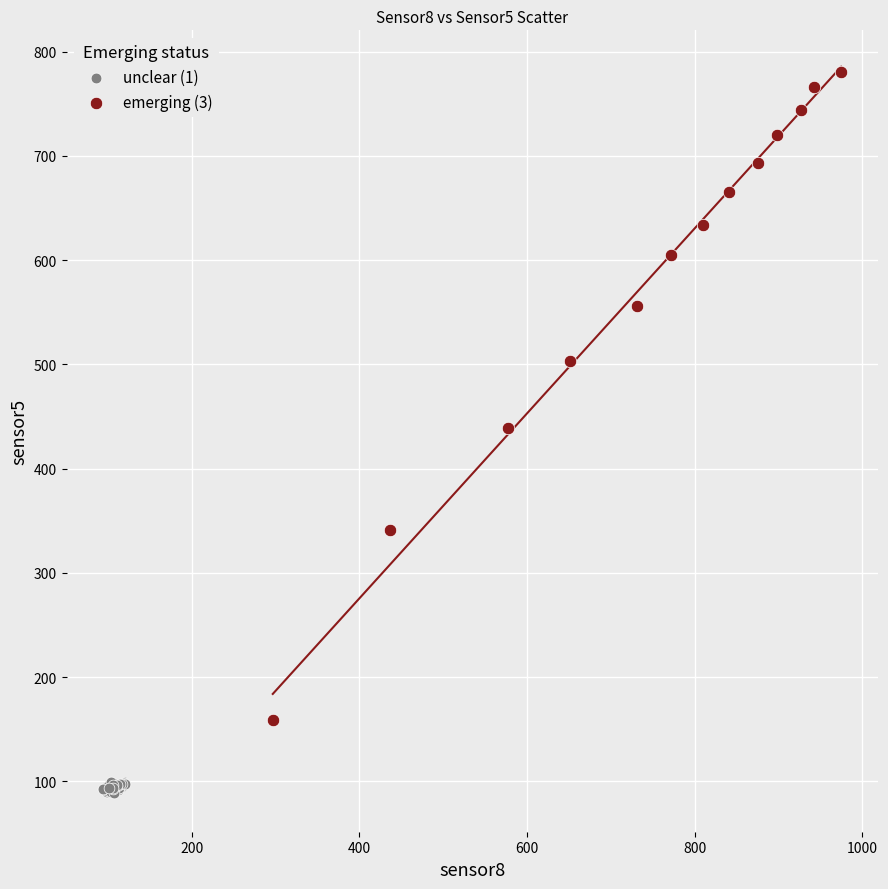

Which series reaches the minimum Y coordinate?

unclear (1)